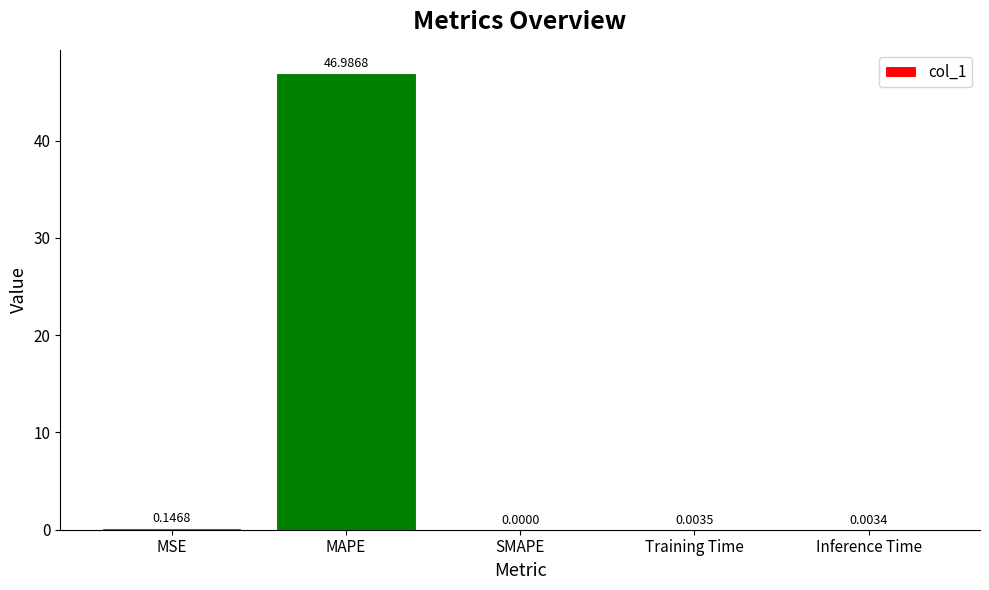

Which has a higher value, Training Time or Inference Time?

Training Time